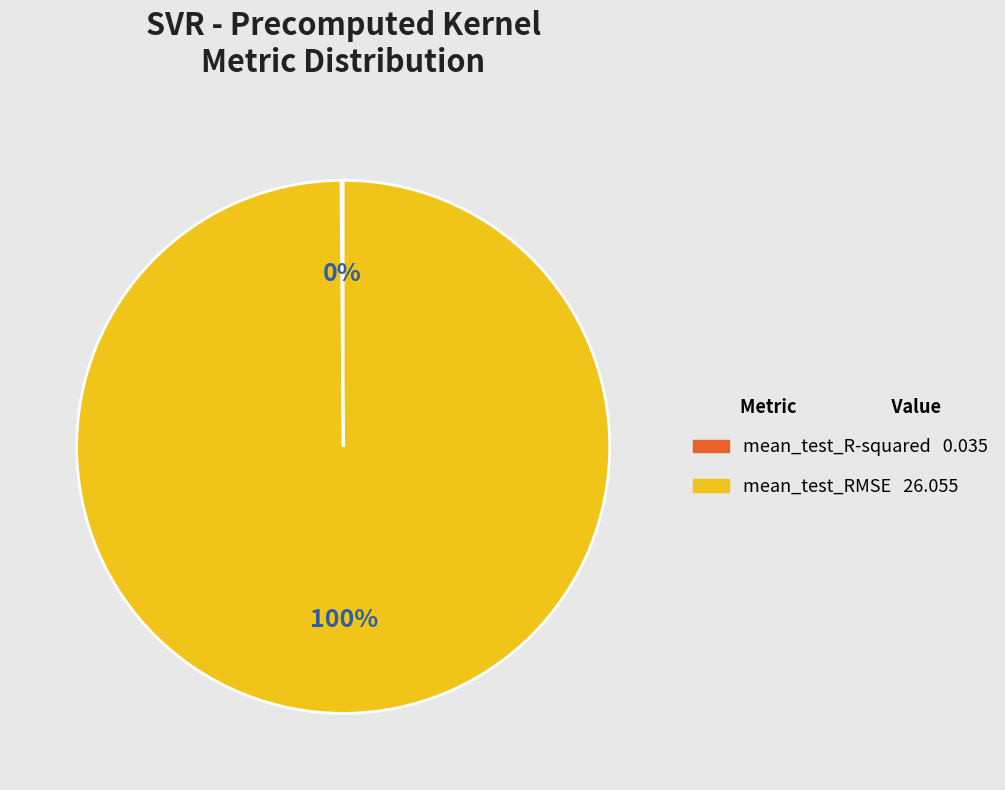

To the nearest percent, what is the difference between the largest and smallest slice percentages?

100%